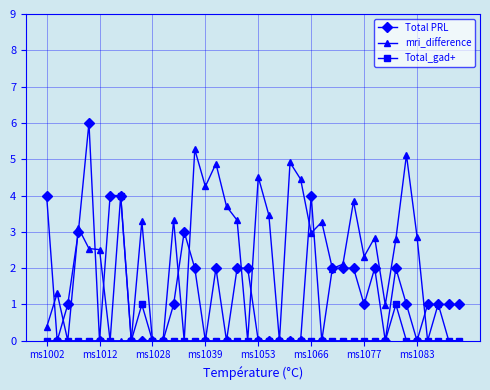

Which series has the largest range (max minus min)?

Total PRL